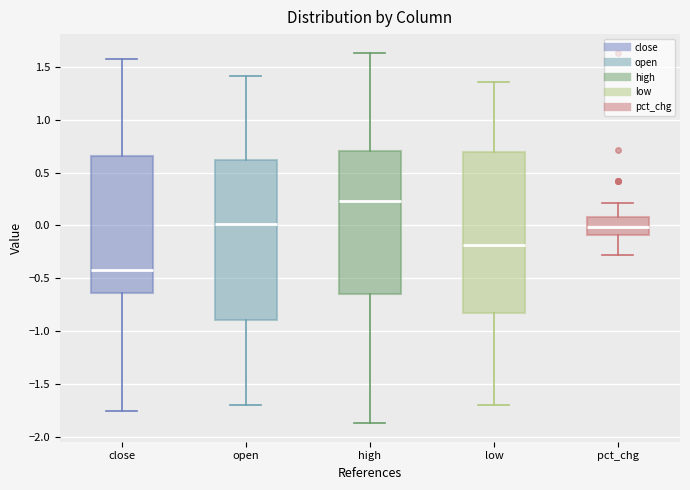

Which box's median line is the highest?

high